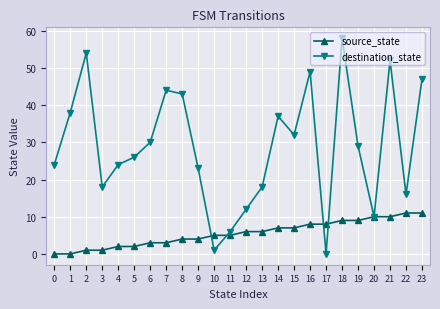

The destination_state series shows 71 at 21. True or false?

False